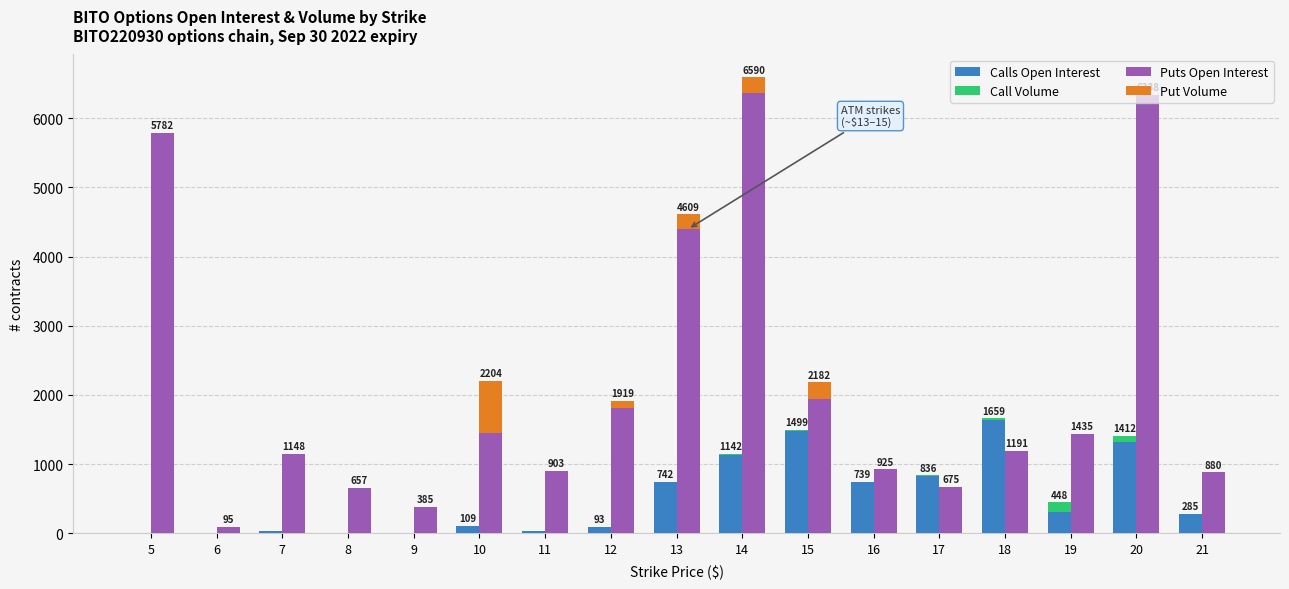

What is the sum of all Puts Open Interest values?

36369